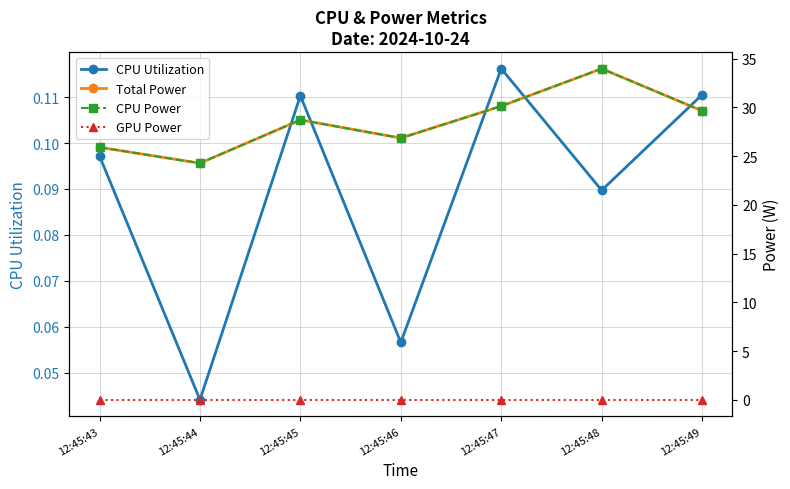

True or false: Total Power has more than 0 interior local peaks.

True